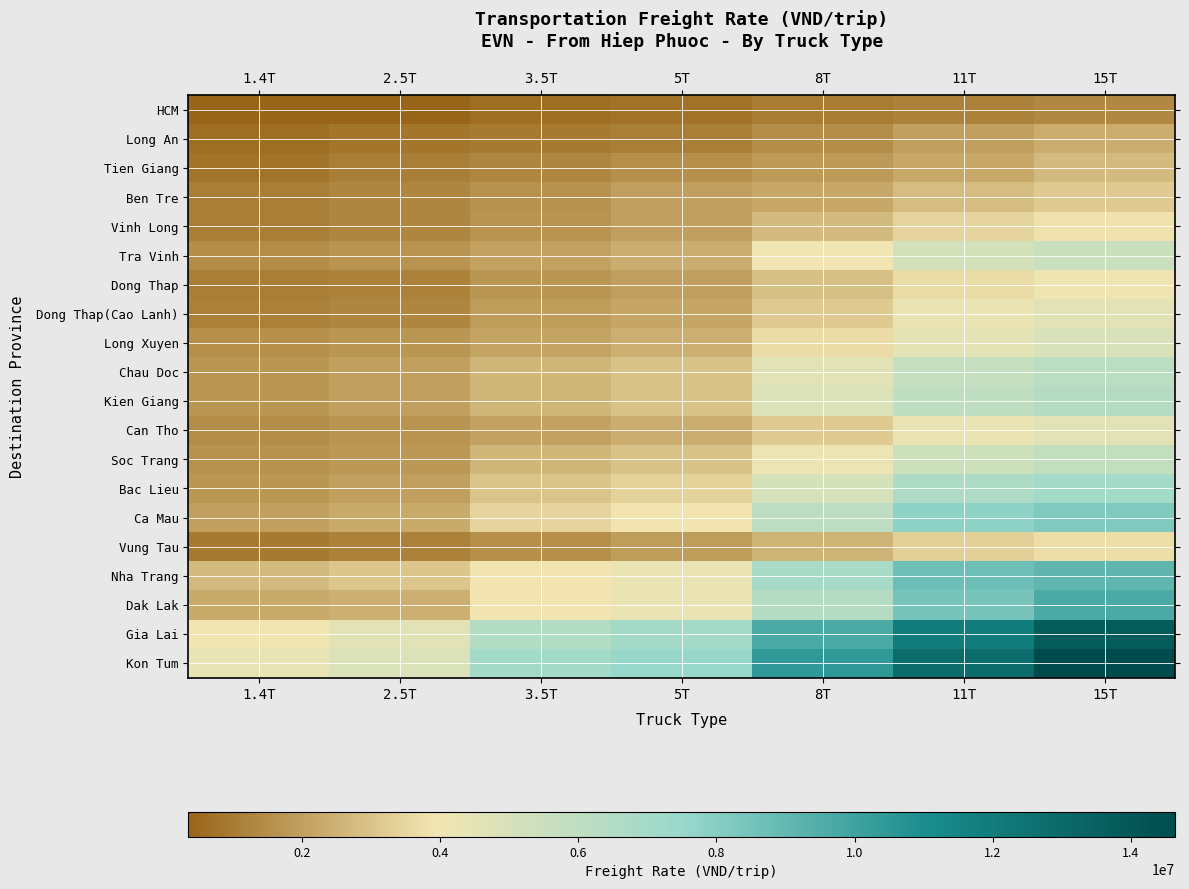

List the series in order of their peak value, highest first.

Kon Tum, Gia Lai, Dak Lak, Nha Trang, Ca Mau, Bac Lieu, Kien Giang, Chau Doc, Soc Trang, Tra Vinh, Long Xuyen, Dong Thap(Cao Lanh), Can Tho, Dong Thap, Vinh Long, Vung Tau, Ben Tre, Tien Giang, Long An, HCM